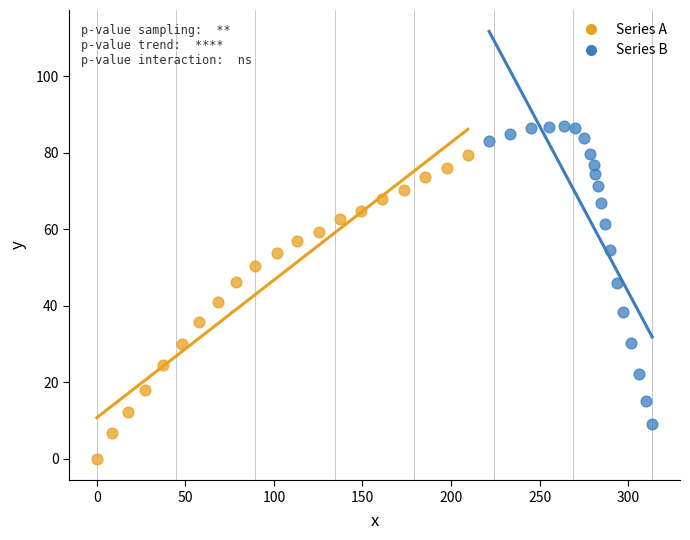

Which series contains the highest Y value?

Series B